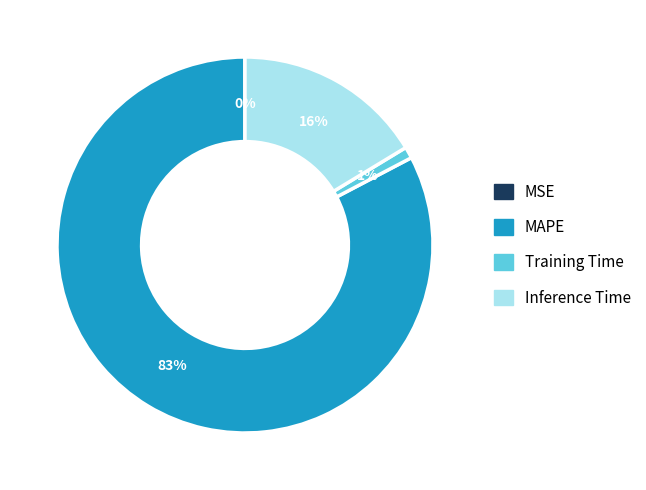

To the nearest percent, what is the difference between the Inference Time and Training Time slice percentages?

15%